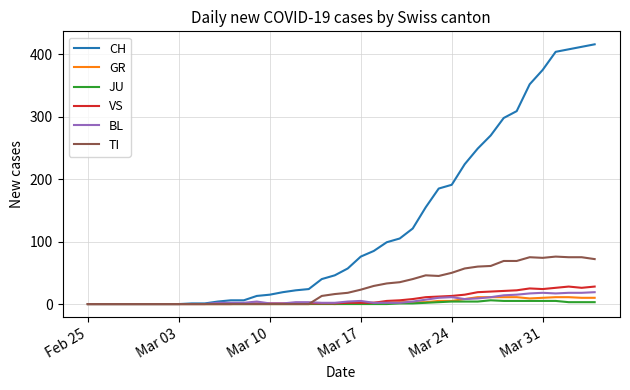

What is the highest value of the GR series?

11